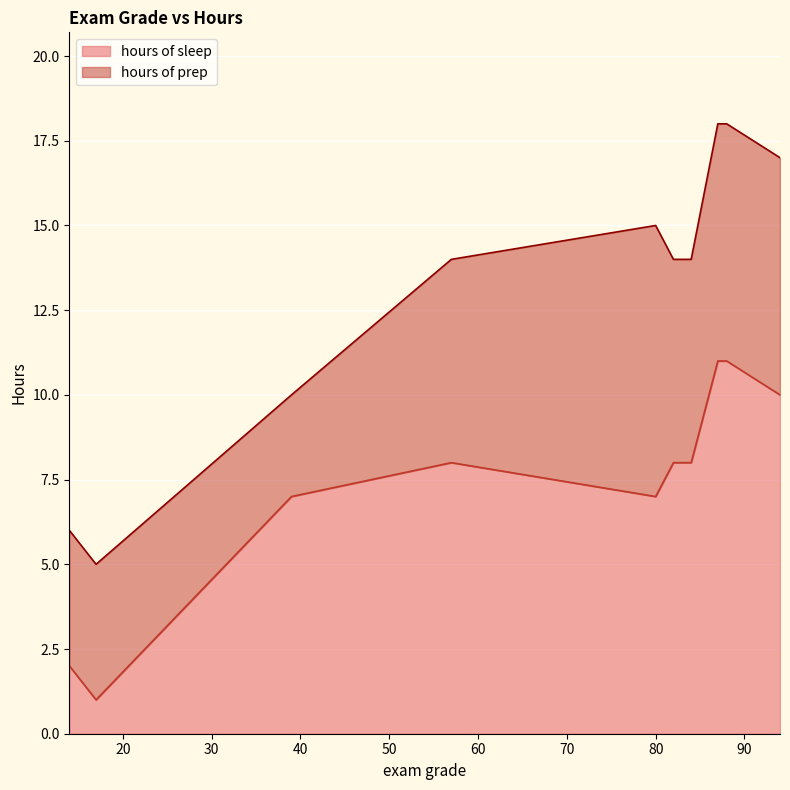

Which series has the largest range (max minus min)?

hours of sleep